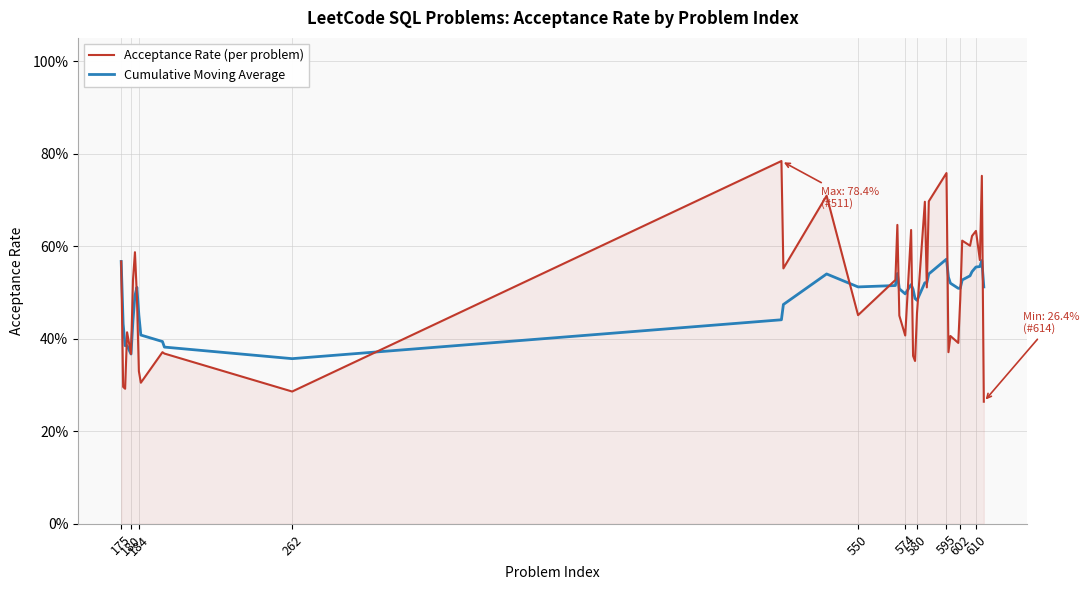

True or false: Cumulative Moving Average has more than 2 points higher than both neighbors.

True